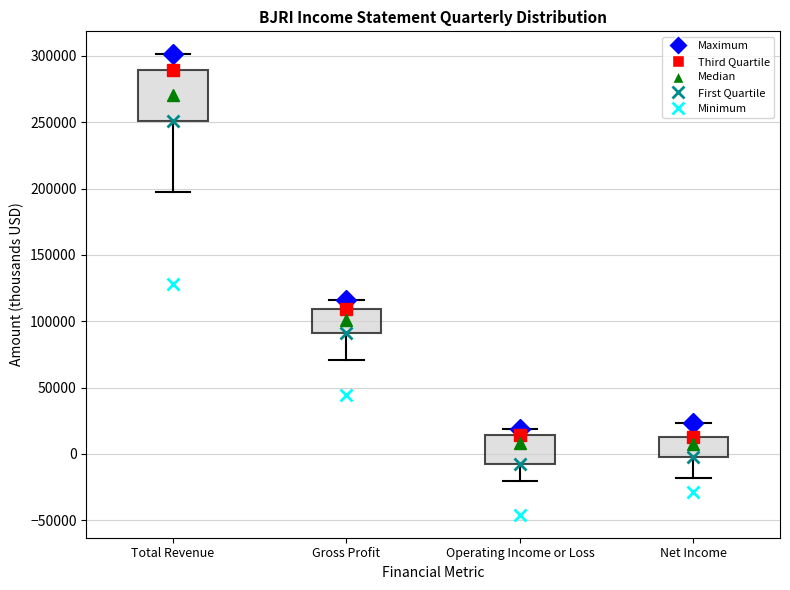

Which box's median line is the highest?

Total Revenue